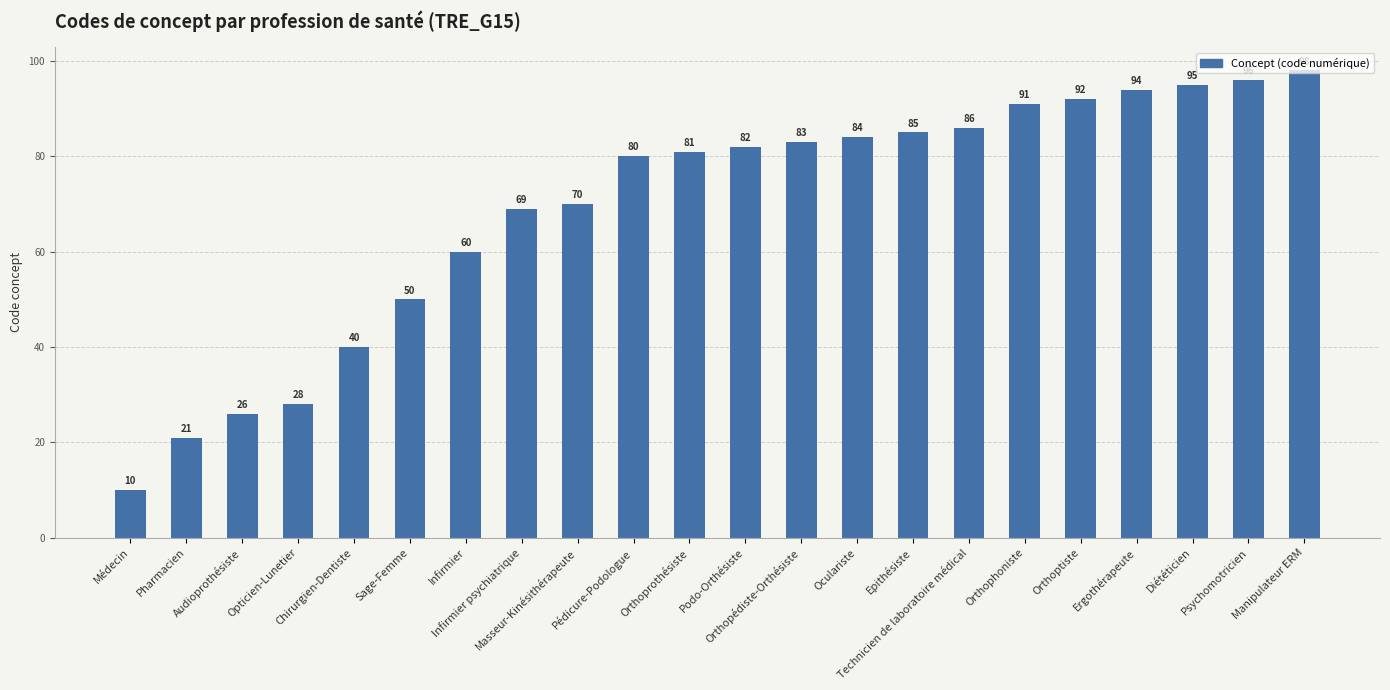

What is the change in value from Sage-Femme to Infirmier?

+10